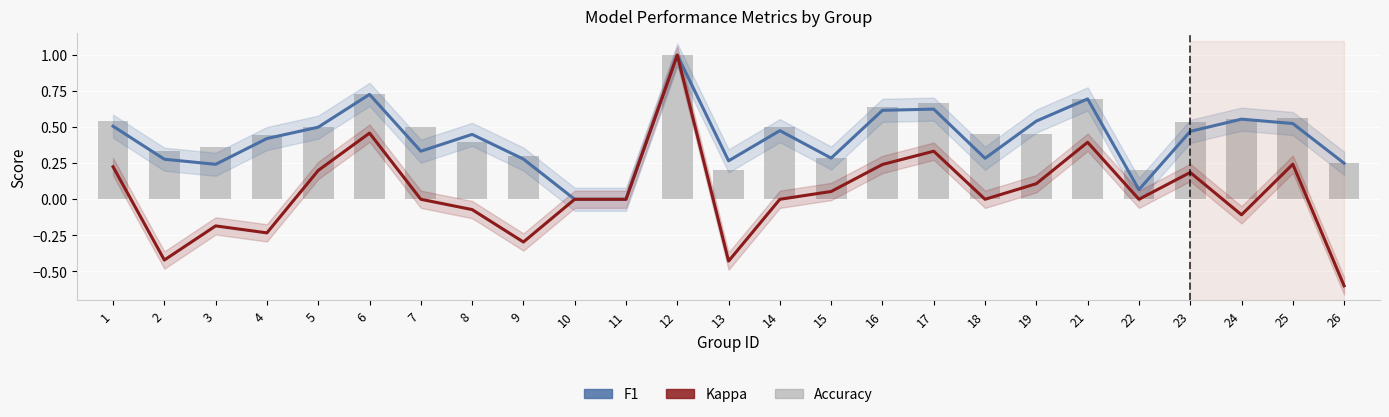

The f1 series shows 0.5 at 19. True or false?

True